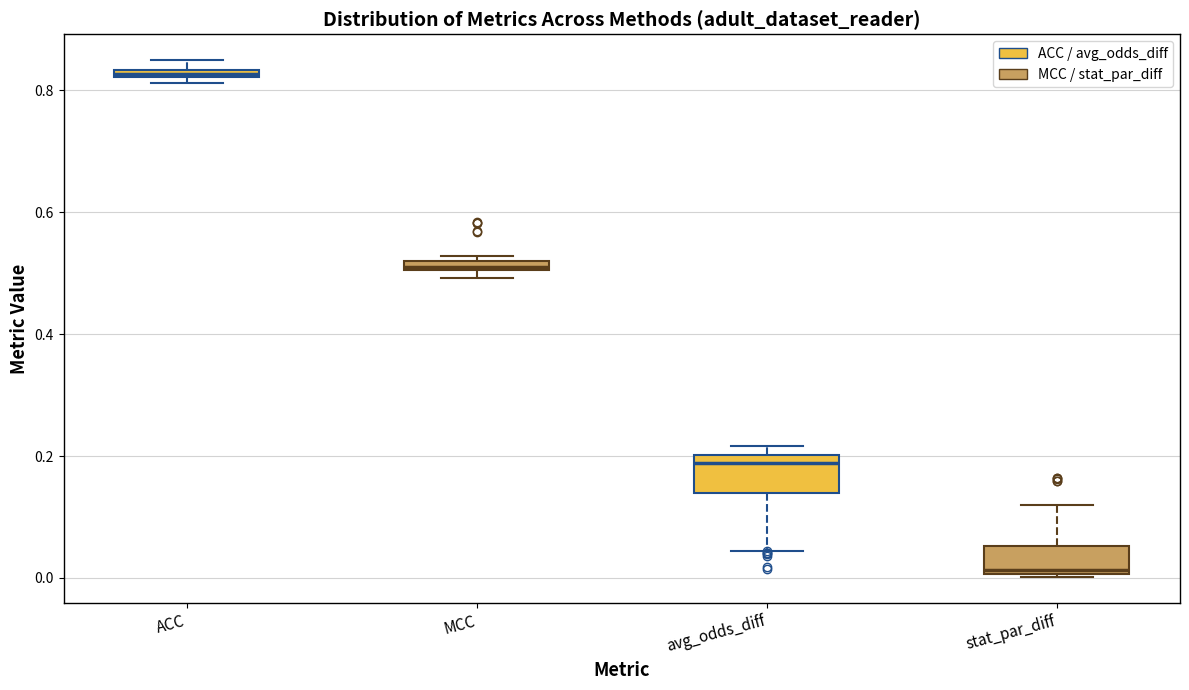

Which box has the lowest median line?

stat_par_diff